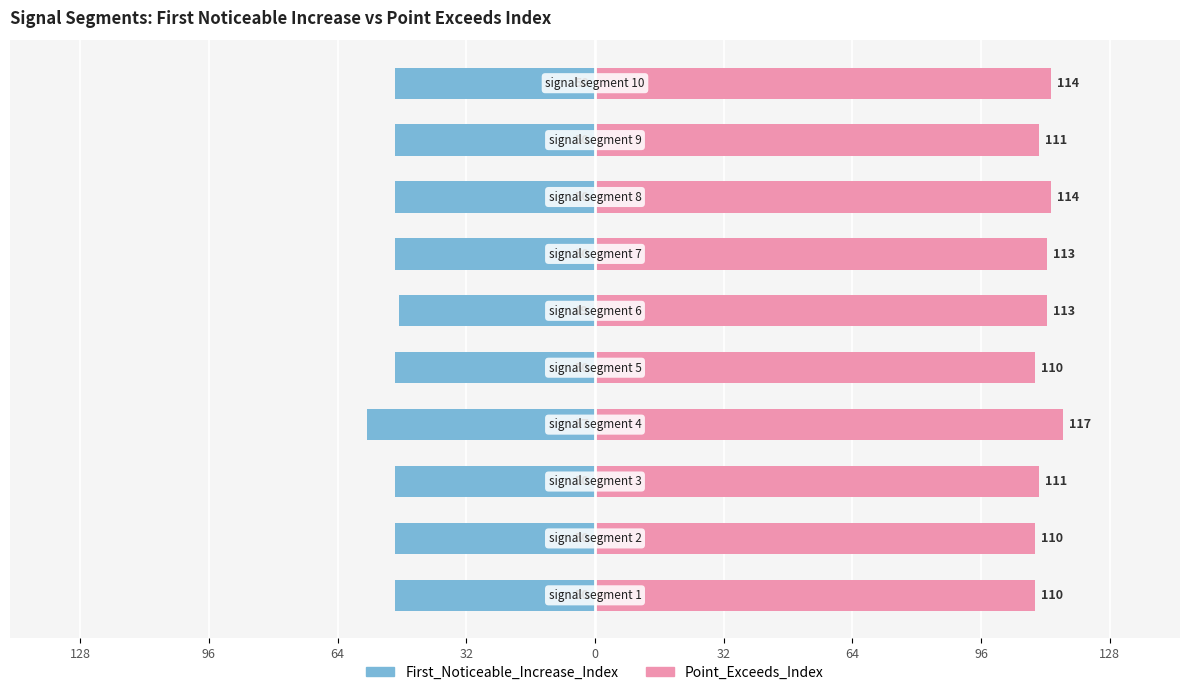

What is the average value of the Point_Exceeds_Index series?

112